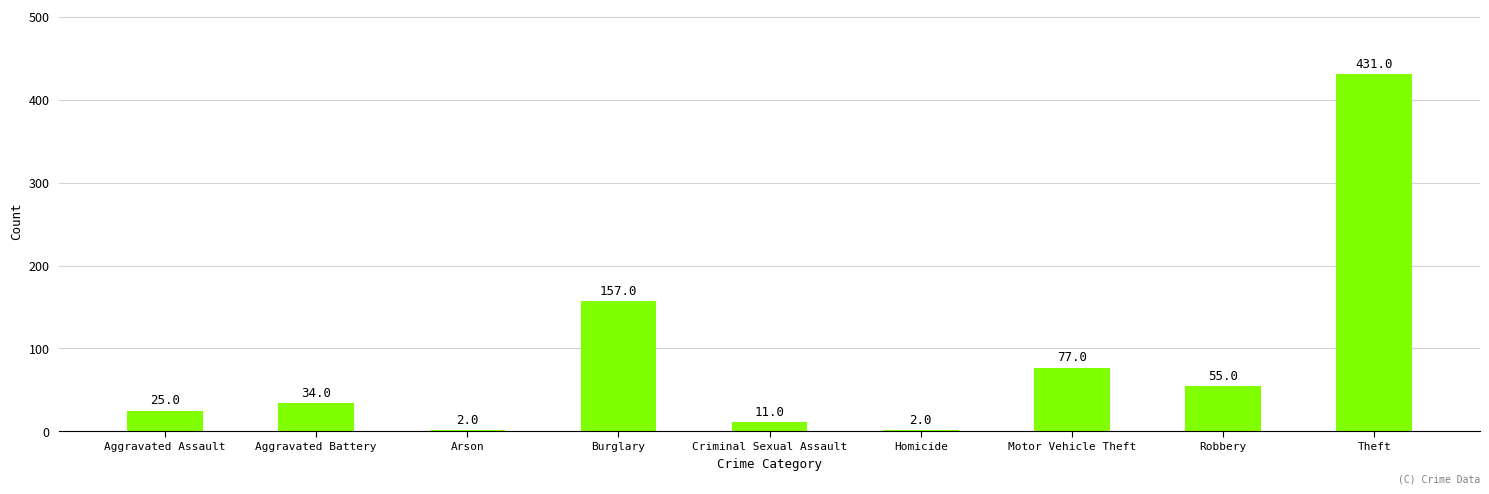

Which category has the highest value across all series?

Theft